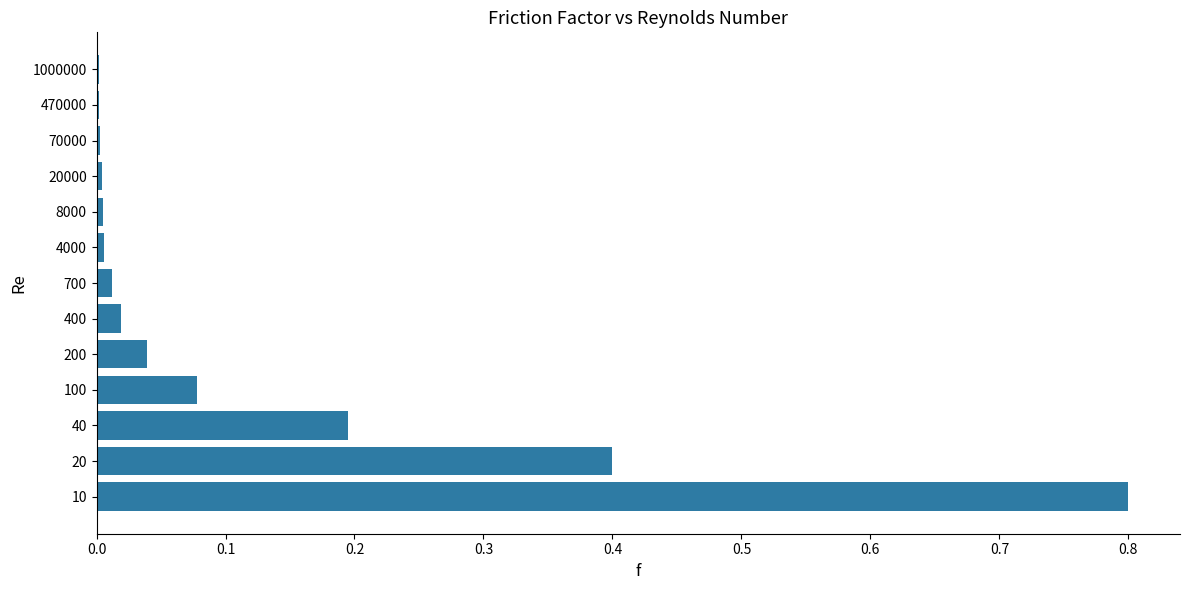

Between 10 and 40, which is larger?

10